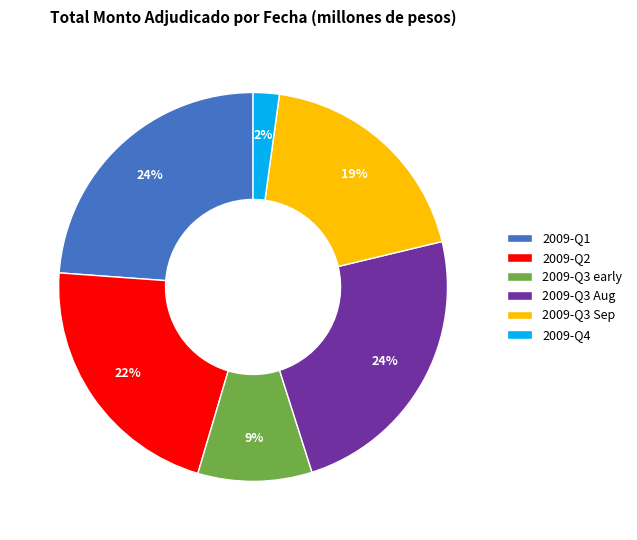

How many segments does this pie chart have?

6